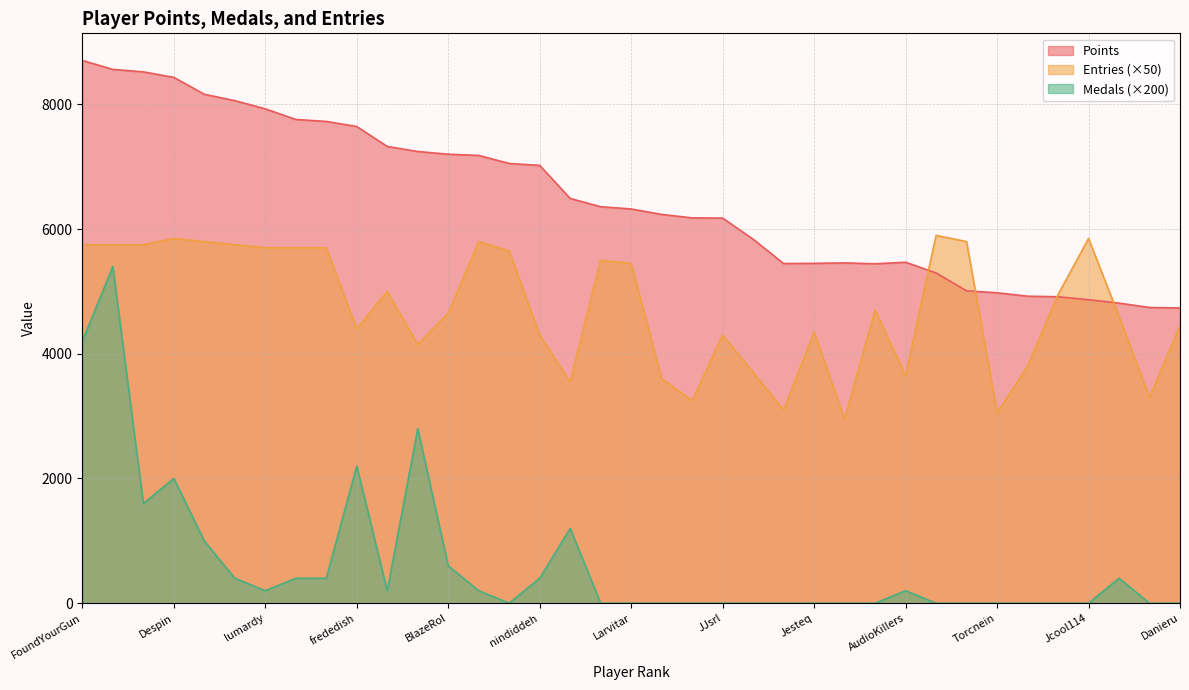

How many interior local valleys does the Medals series have?

4